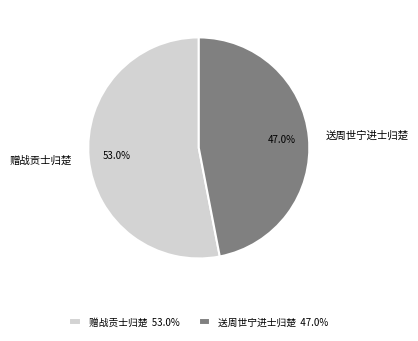

Do 送周世宁进士归楚 and 赠战贡士归楚 together represent more than half of the pie?

Yes